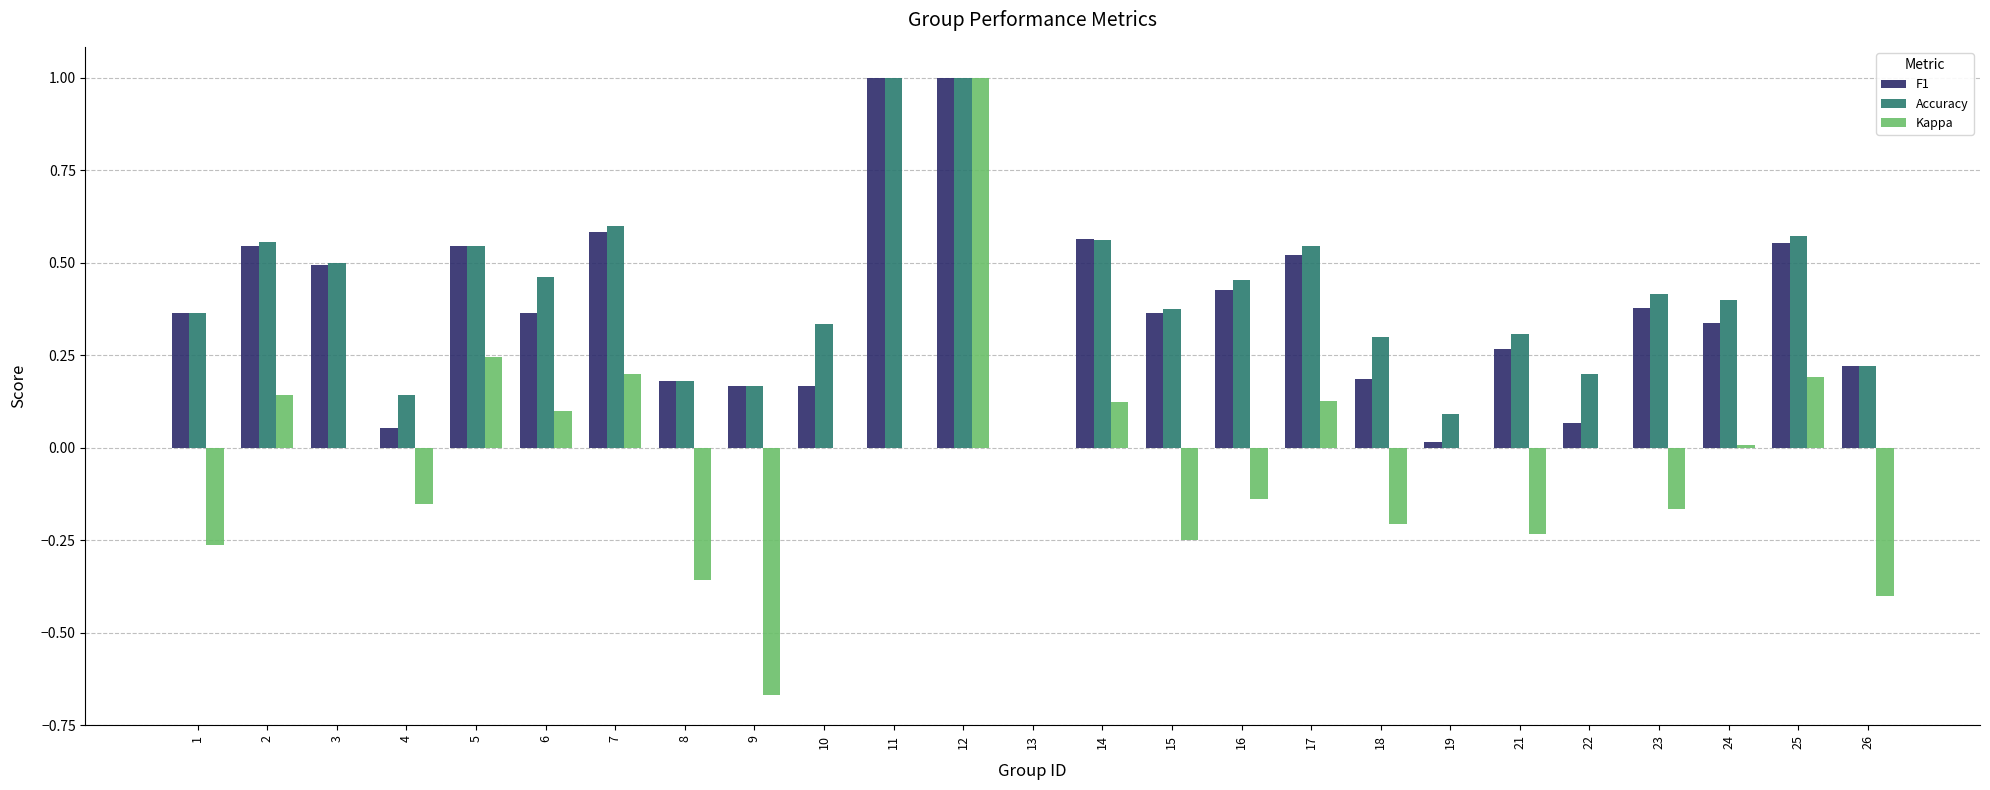

At which category is the sum across all series the highest?

12